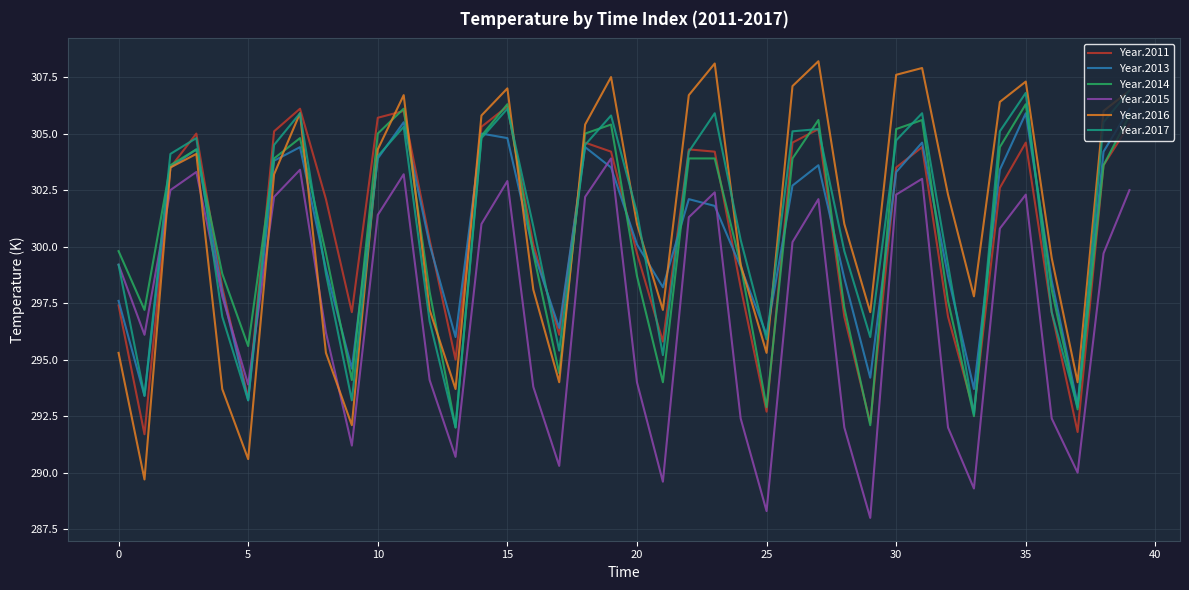

In Year.2013, how many points are lower than both neighbors (excluding endpoints)?

10